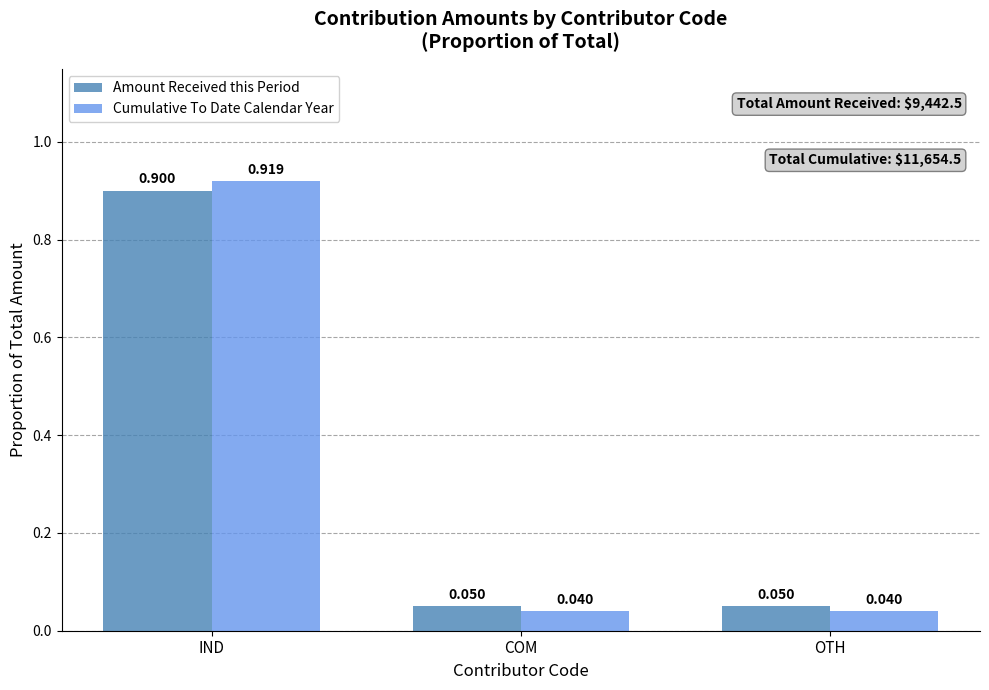

What position from the left is IND?

1